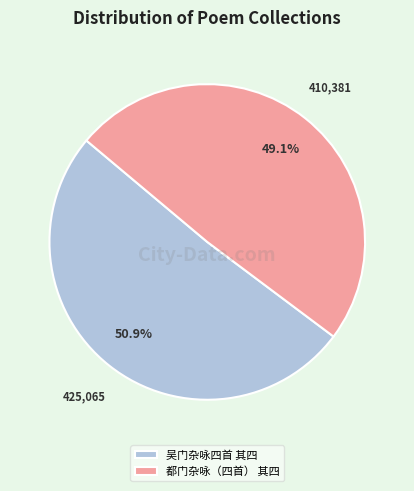

What percentage is the 都门杂咏（四首） 其四 slice, to the nearest percent?

49%